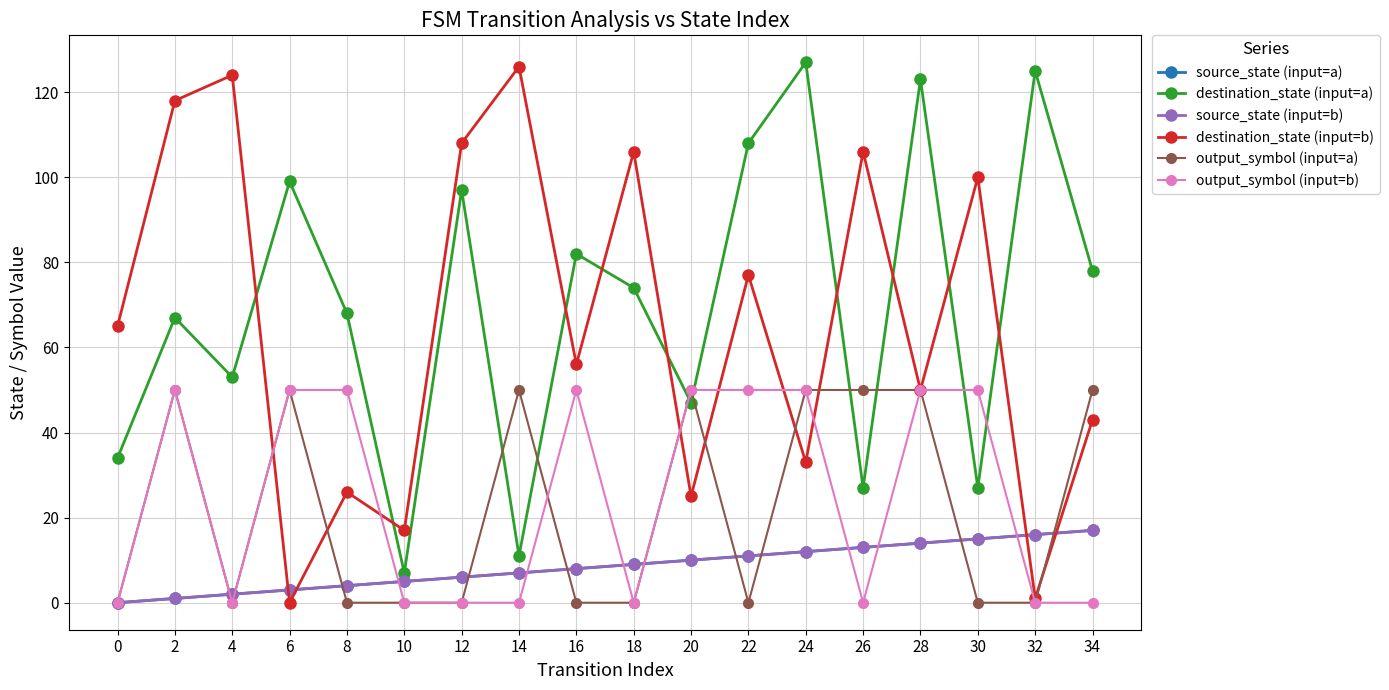

Is this an area chart (filled region under the line)?

No